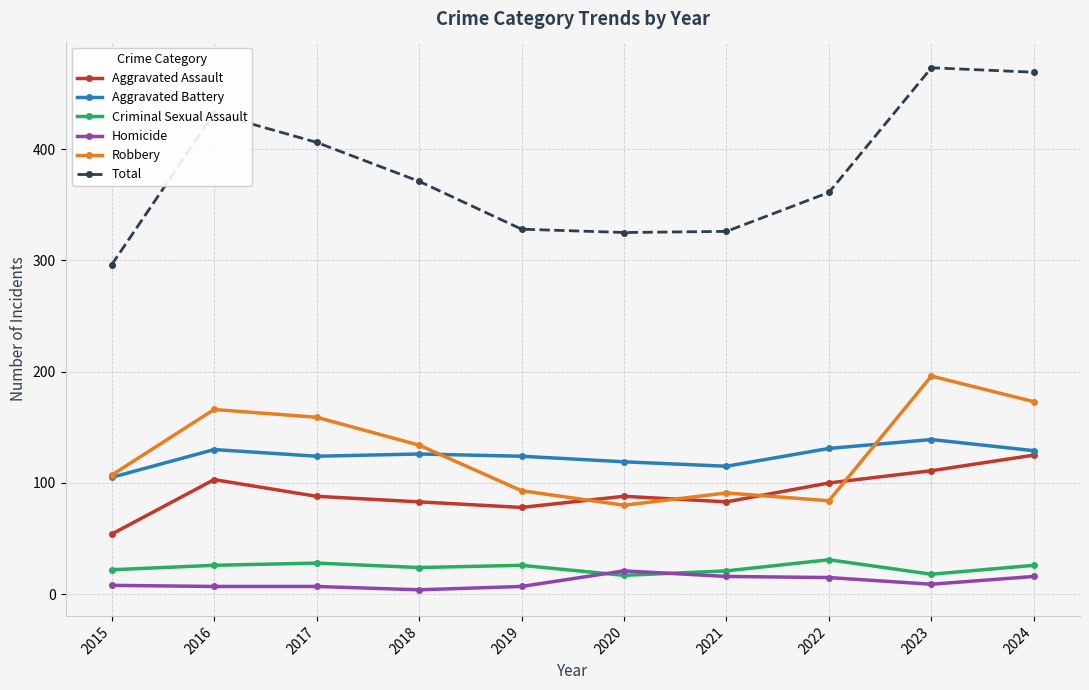

True or false: Criminal Sexual Assault and Aggravated Assault cross at least once.

False